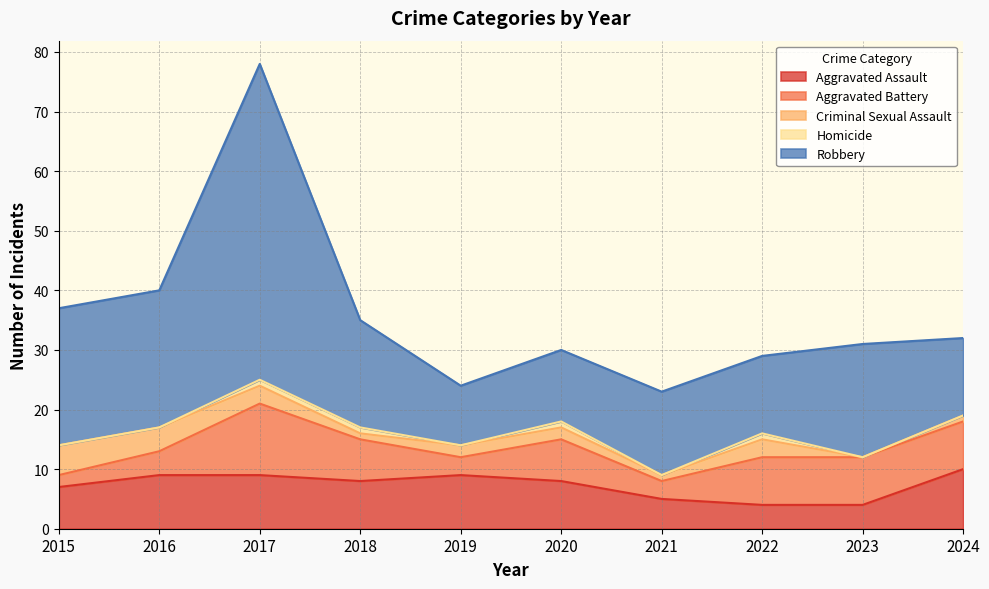

True or false: Robbery has a value of 13 at 2022.

True